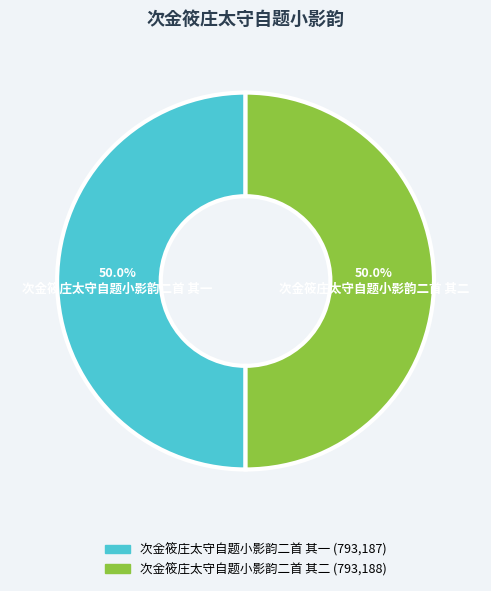

What portion of the pie excludes 次金筱庄太守自题小影韵二首 其一?

50.0%